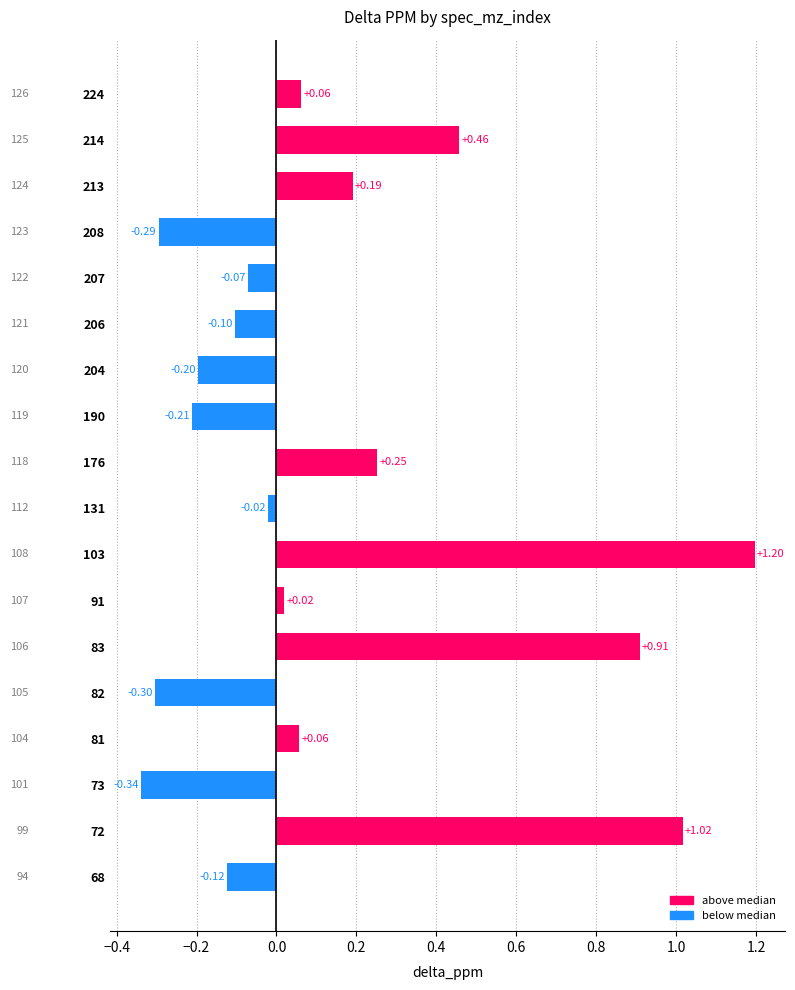

How many data points are less than 0?

9